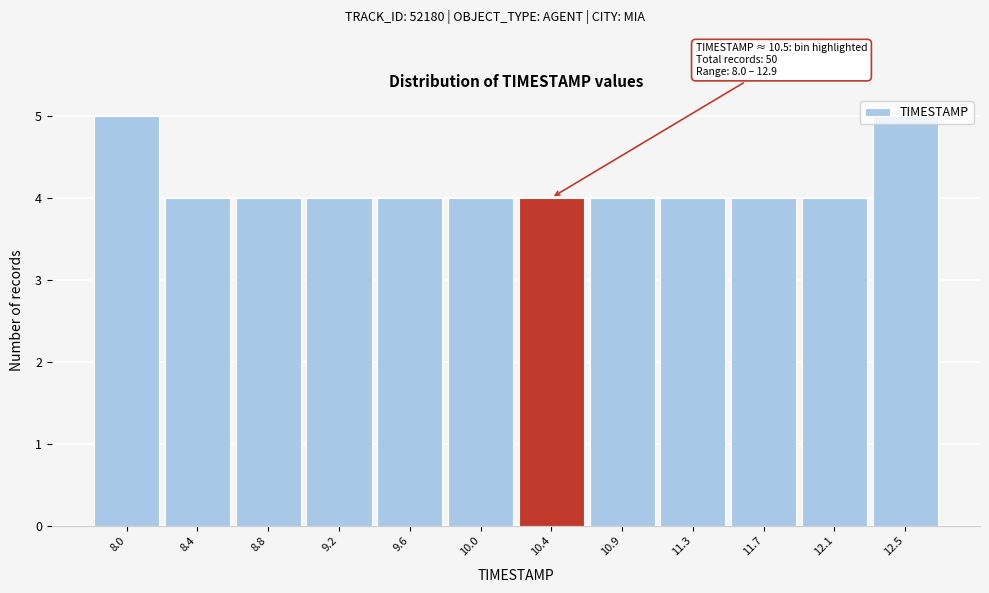

The chart shows a value of 6 at 10.9. True or false?

False